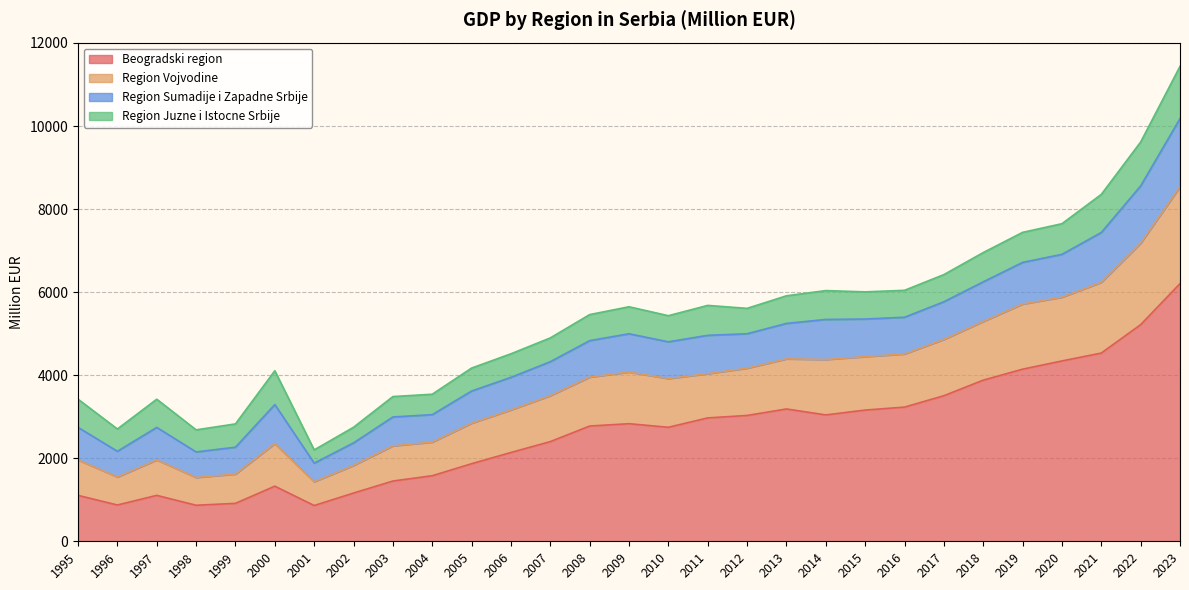

At which category does the chart reach its minimum across all series?

2001